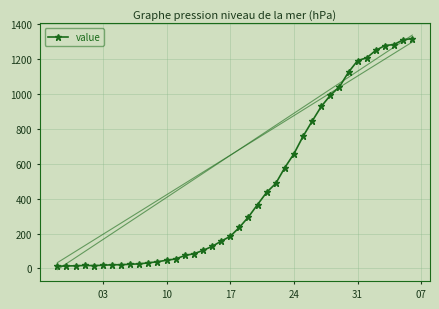

What is the maximum value shown in the chart?

1317